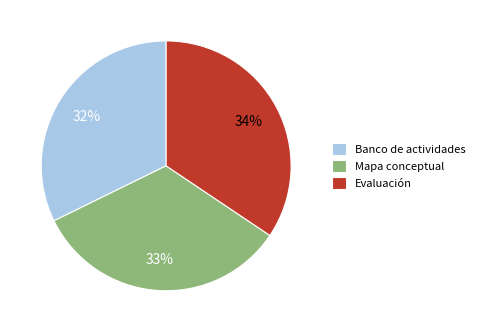

To the nearest percent, what percentage of the pie is Banco de actividades?

32%